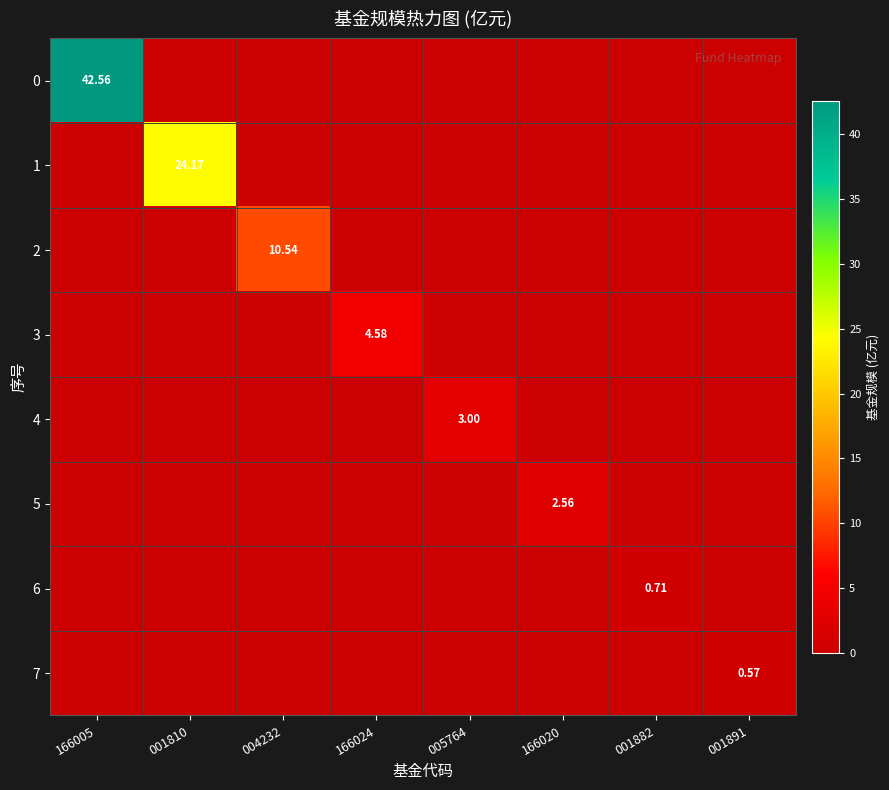

Is the value of 7 at 001891 greater than the value of 5 at 166020?

No